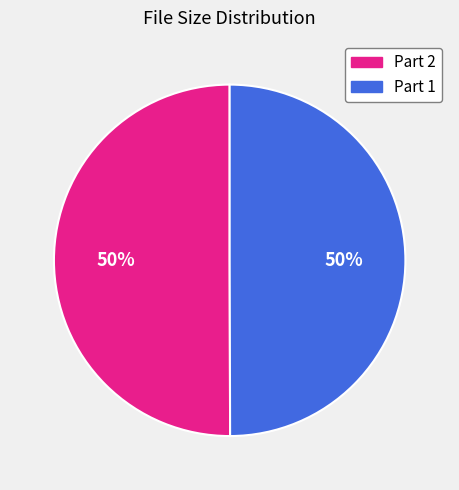

To the nearest percent, what is the average slice percentage?

50%